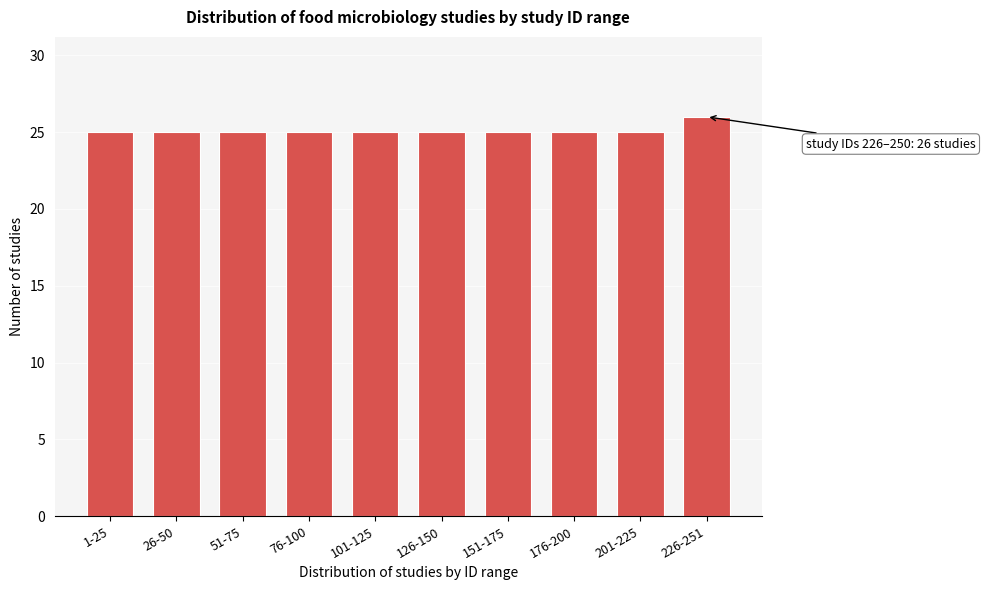

Reading right to left, transcribe all the data shown in this chart.

26	25	25	25	25	25	25	25	25	25